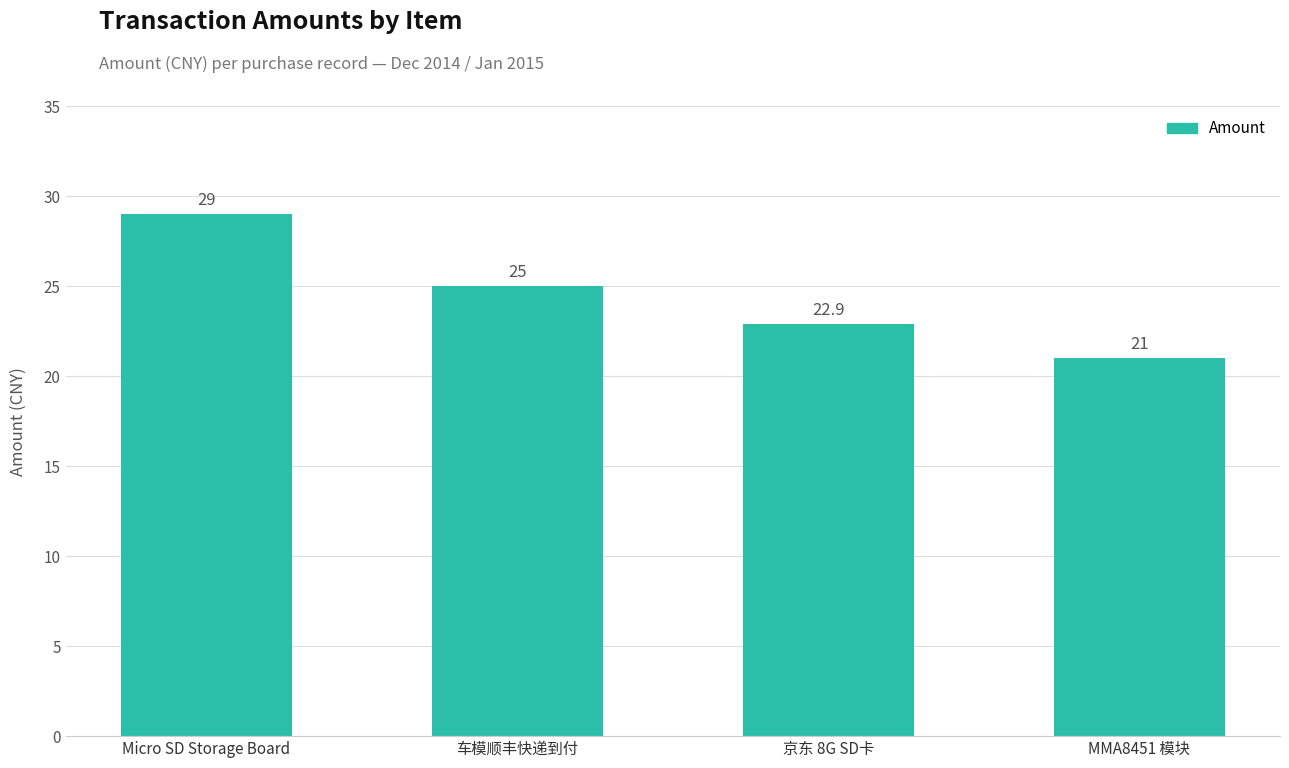

Which label corresponds to the smallest value in the chart?

MMA8451 模块